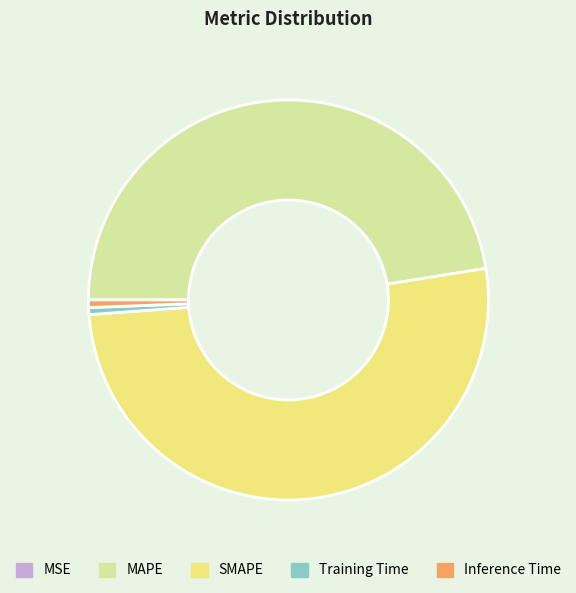

Which slice is the largest?

SMAPE